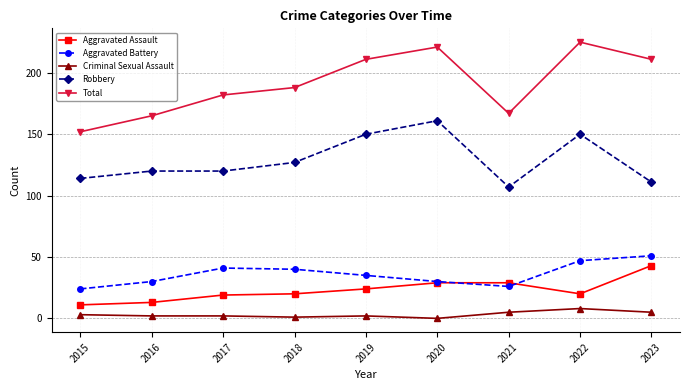

Is it true that Total equals 188 at 2018?

True